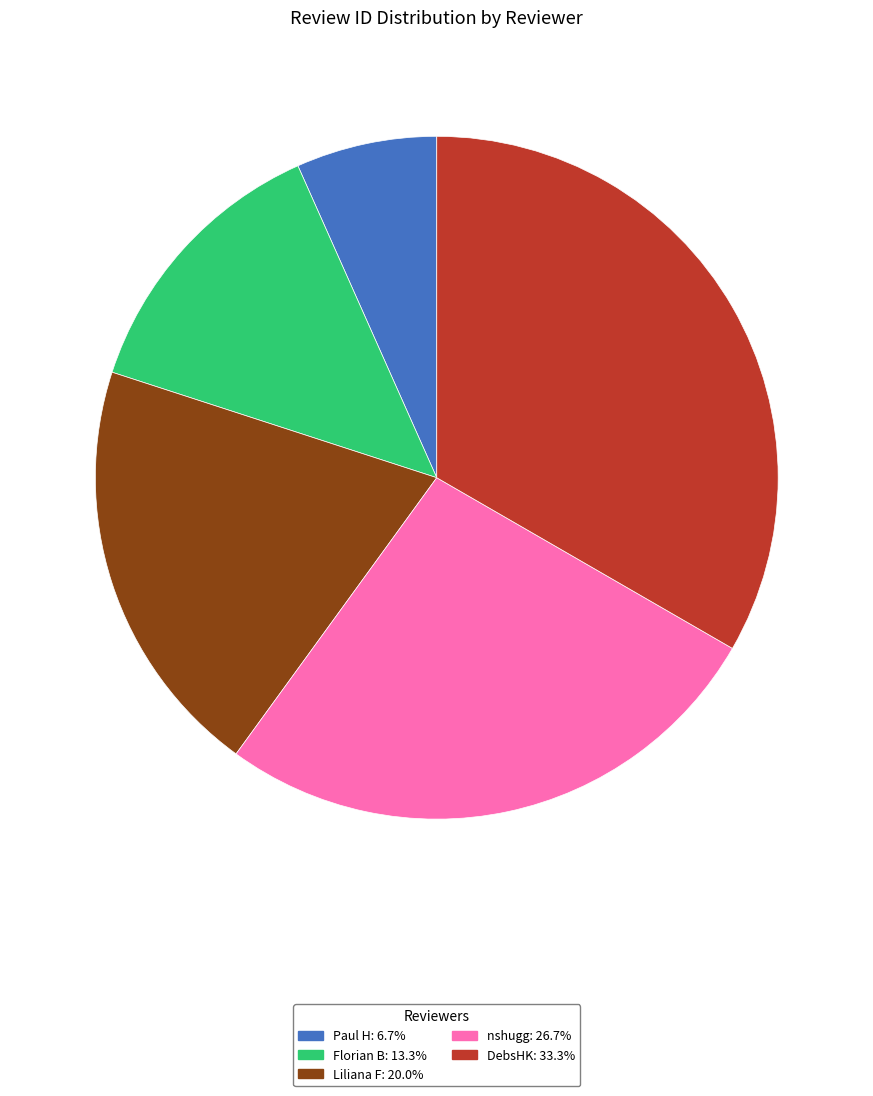

Is the sum of Paul H: 6.7% and DebsHK: 33.3% greater than half?

No